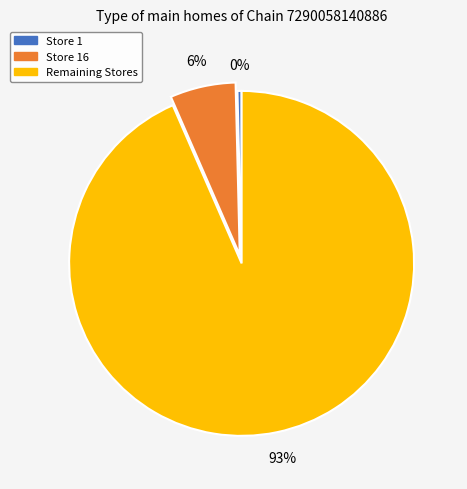

To the nearest percent, what percentage of the pie is Store 16?

6%